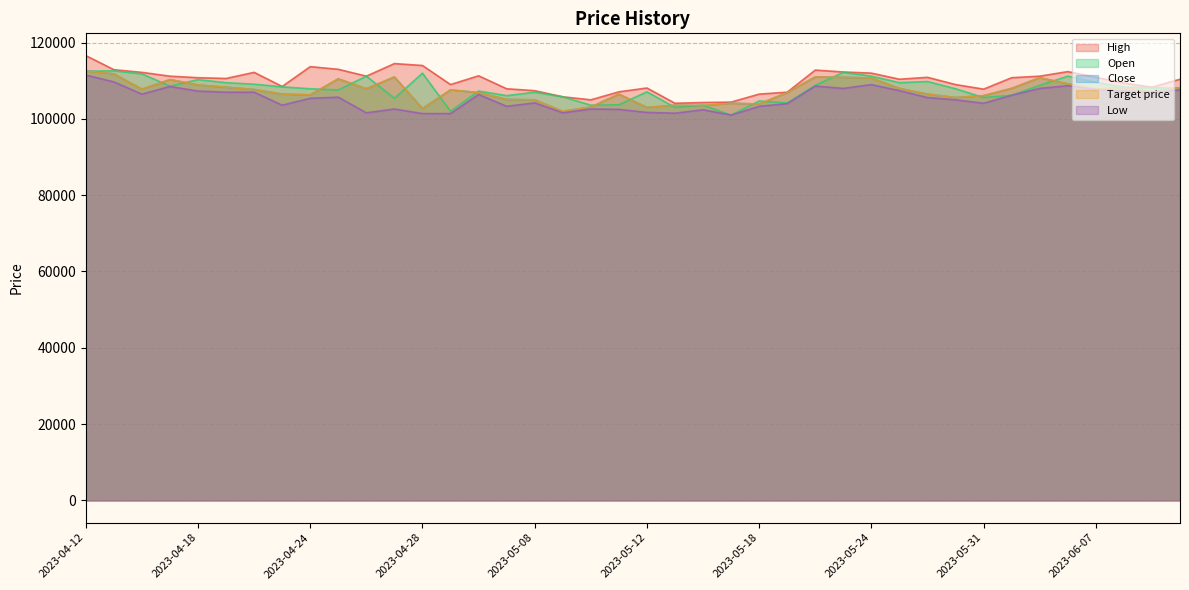

What position from the left is 2023-04-14?

3